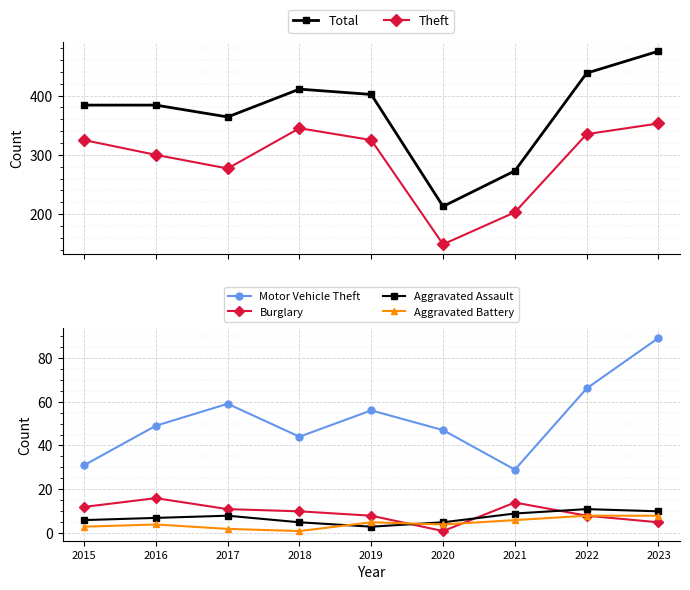

At which category does Motor Vehicle Theft reach its first local peak?

2017